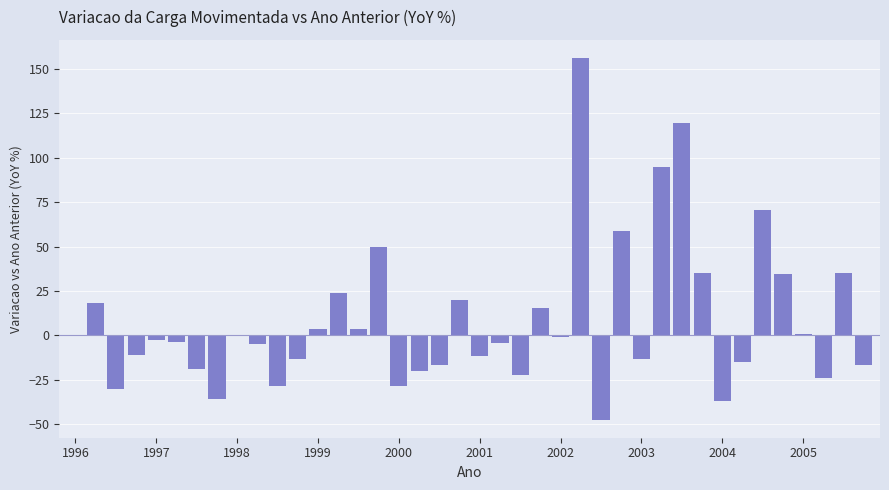

How many distinct data groups are displayed?

1